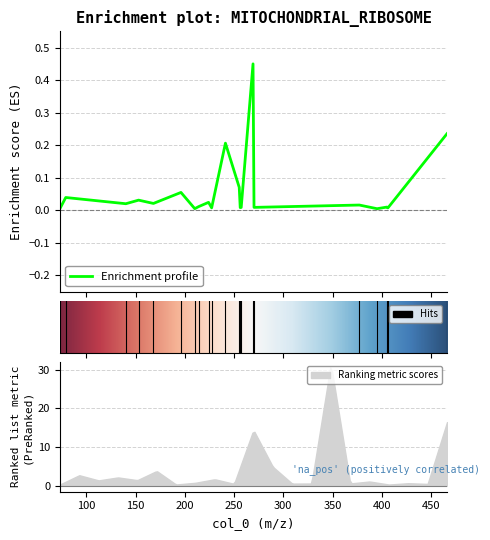

Reading left to right, transcribe all the data shown in this chart.

73.02947998046875=0.0	78.95890045166016=0.0	140.0117645263672=0.0	152.99554443359375=0.0	168.04295349121094=0.0	196.0378875732422=0.1	210.05458068847656=0.0	214.04855346679688=0.0	224.06919860839844=0.0	227.2015838623047=0.0	241.21717834472656=0.2	255.2328338623047=0.1	256.23626708984375=0.0	257.23931884765625=0.0	269.2483825683594=0.5	270.2518005371094=0.0	377.24560546875=0.0	395.2575378417969=0.0	405.27679443359375=0.0	406.2669677734375=0.0	466.33123779296875=0.2